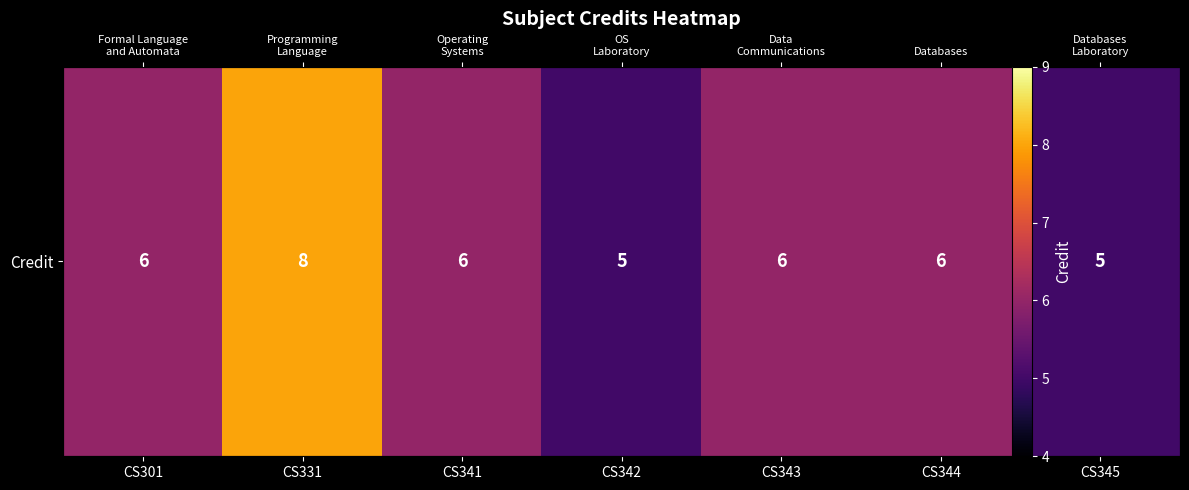

What is the ratio of the value at CS342 to the value at CS341?

0.8